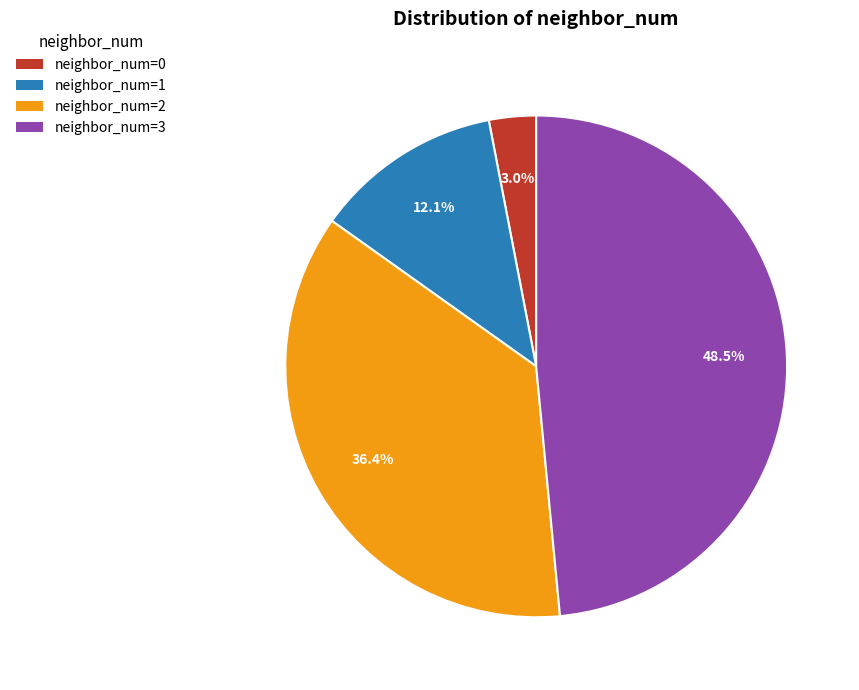

Which slice is the smallest?

neighbor_num=0